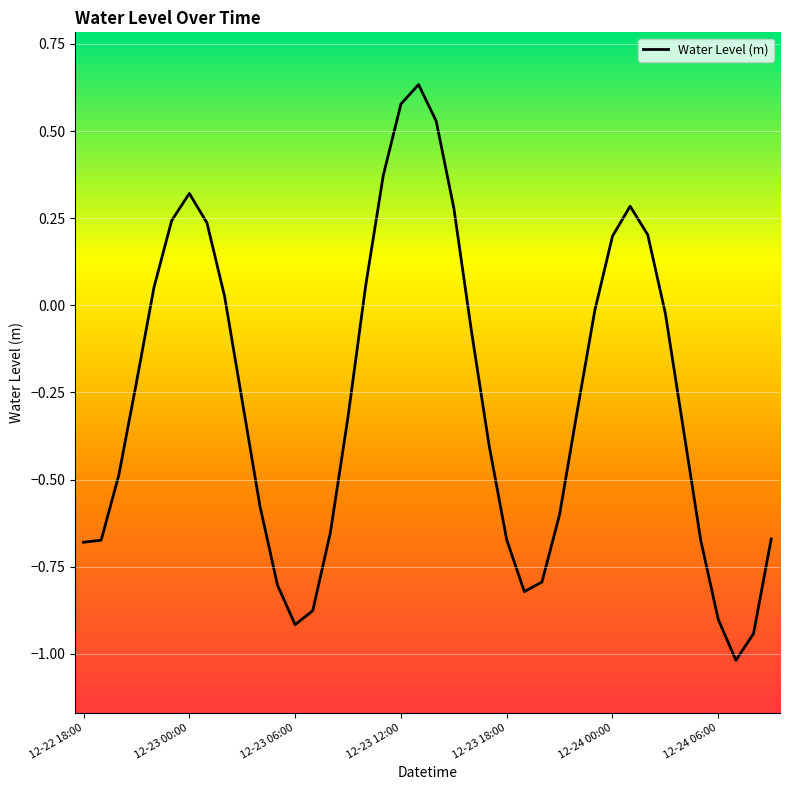

What is the minimum value shown in the chart?

-1.0